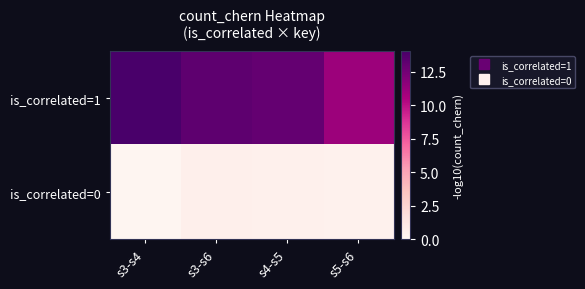

At how many categories does at least one series exceed 9?

4